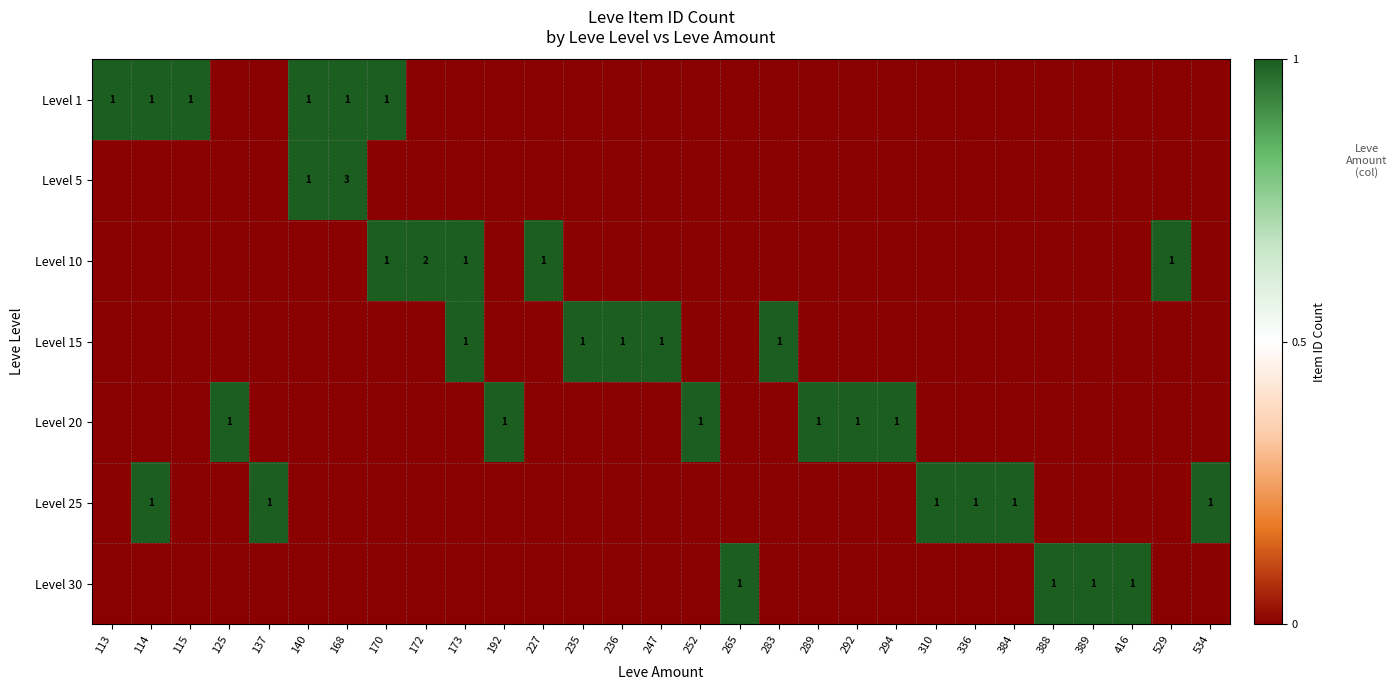

Which has a higher value, 168 or 389?

168